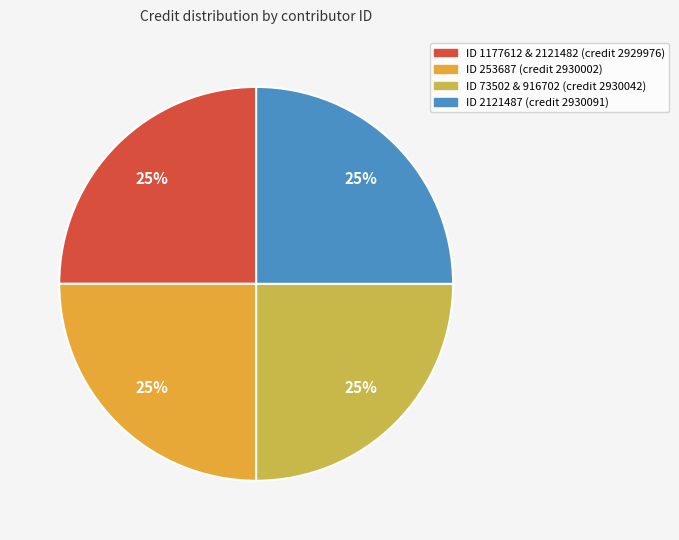

Does any single category account for the majority?

No